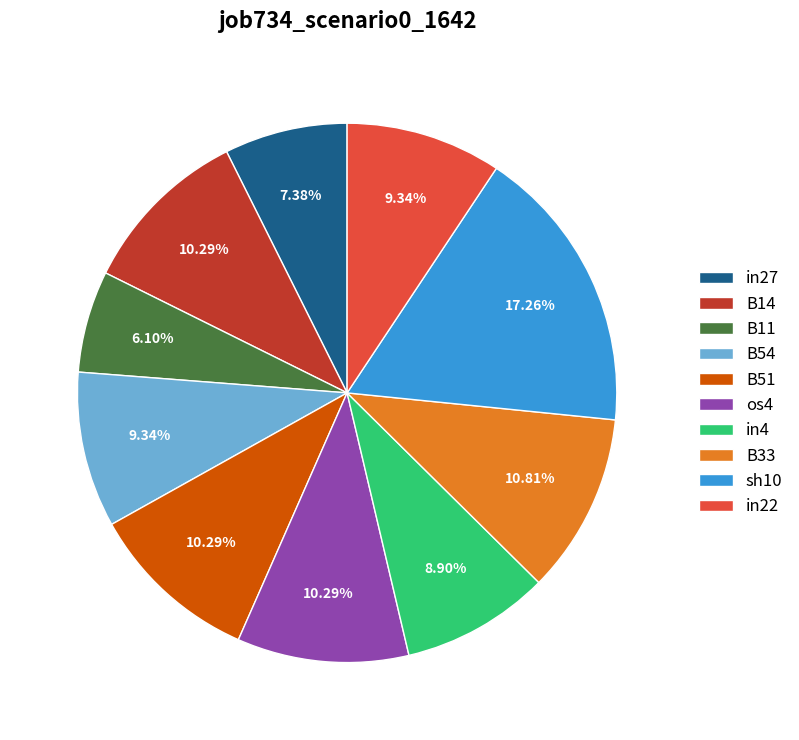

To the nearest percent, what is the difference between the B11 and B14 slice percentages?

4%